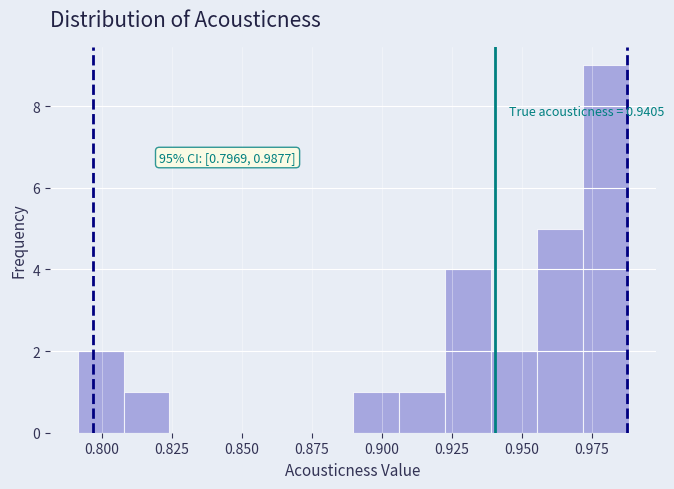

Around what value on the x-axis is the tallest bar? Give the approximate position of its centre, as read against the axis.

0.980